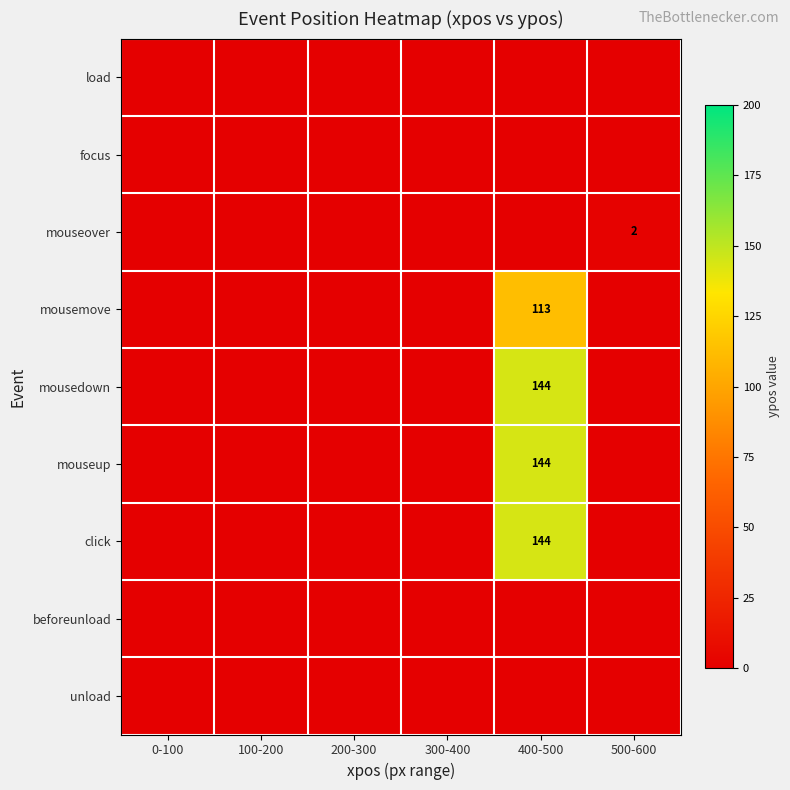

Is it true that mouseover equals 2 at 500-600?

True